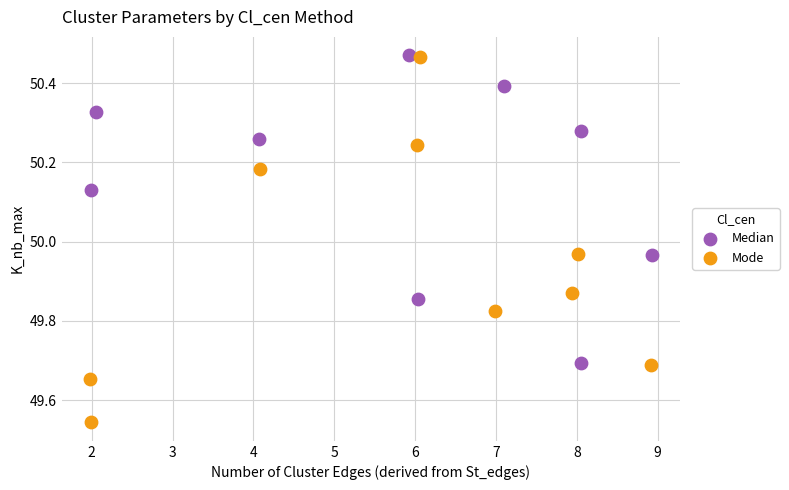

Which series has the largest Y range (max minus min)?

Mode